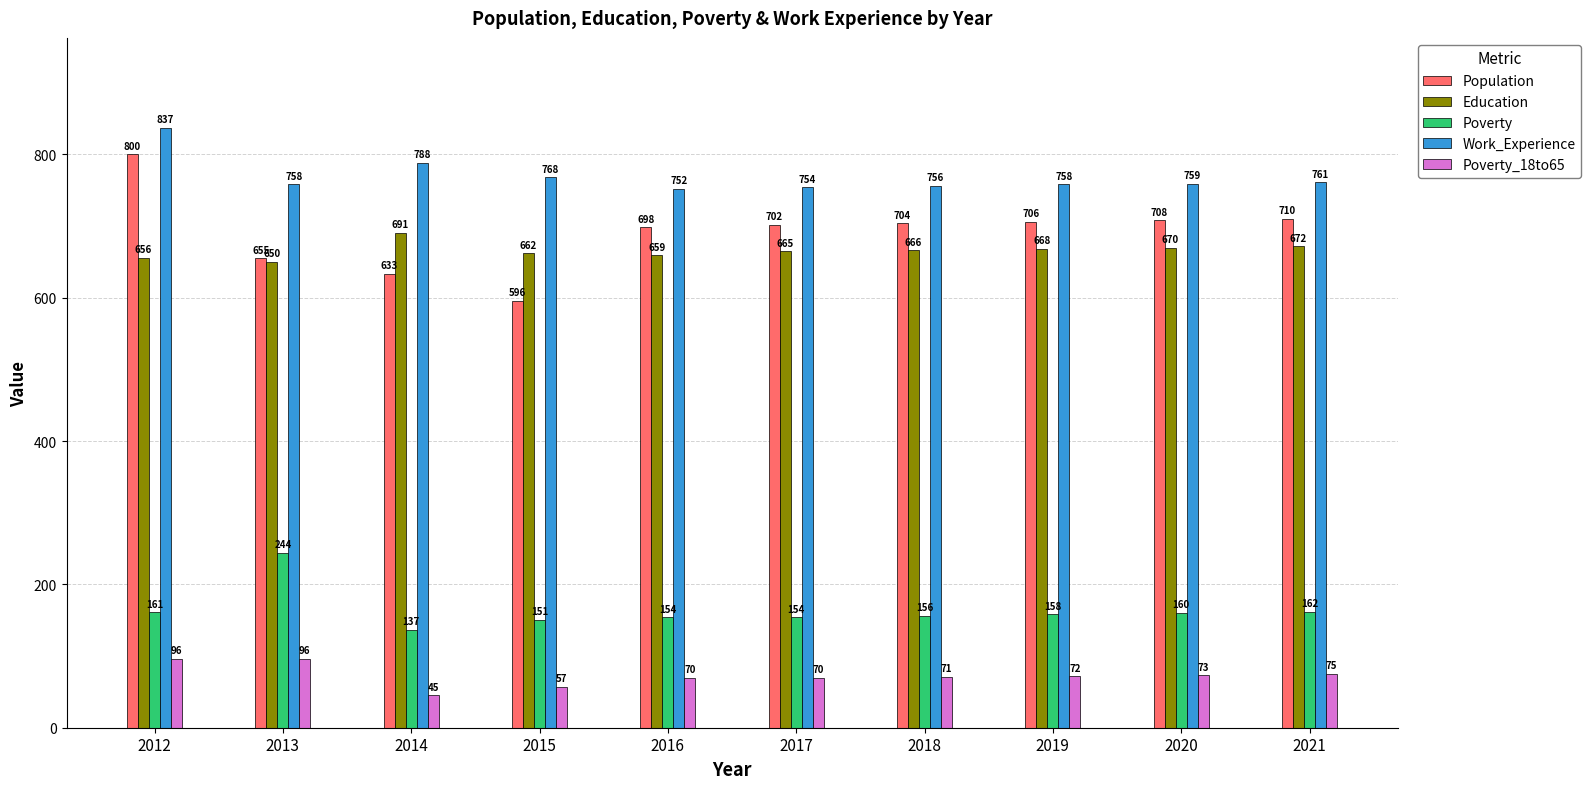

Reading left to right, list all the values displayed in this chart.

Population: 800	655	633	596	698	702	704	706	708	710
Education: 656	650	691	662	659	665	666	668	670	672
Poverty: 161	244	137	151	154	154	156	158	160	162
Work_Experience: 837	758	788	768	752	754	756	758	759	761
Poverty_18to65: 96	96	45	57	70	70	71	72	73	75